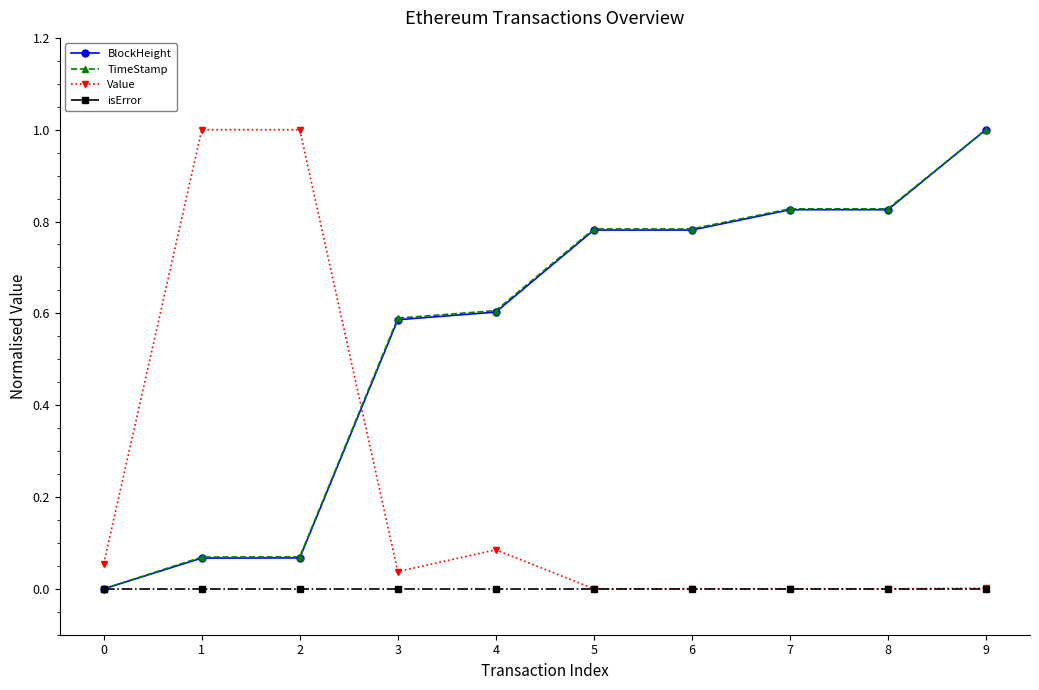

How many times do TimeStamp and Value cross each other?

1